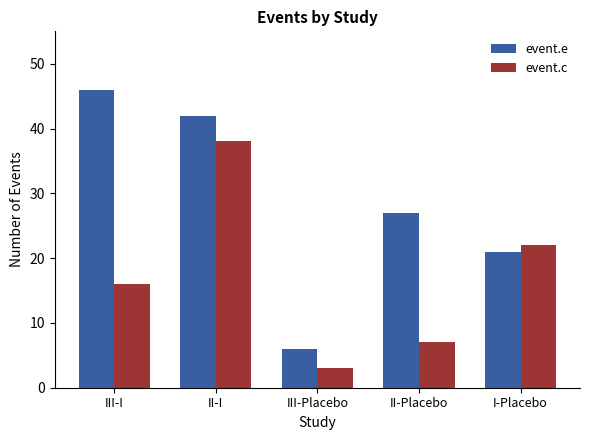

Read the event.e value at III-I.

46